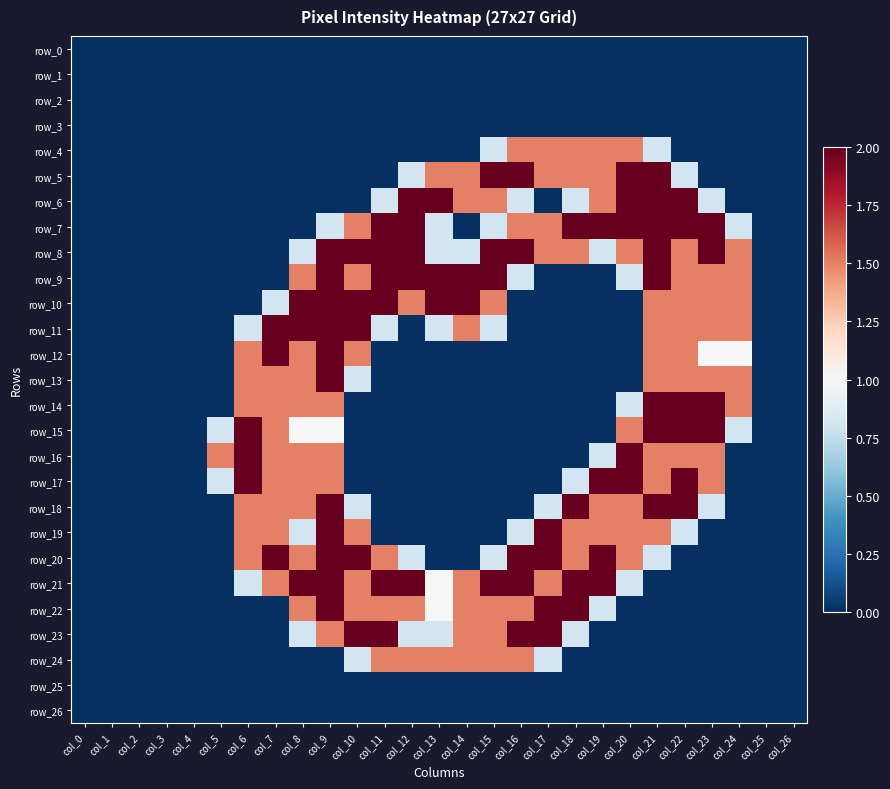

At which category is the sum across all series the highest?

col_9